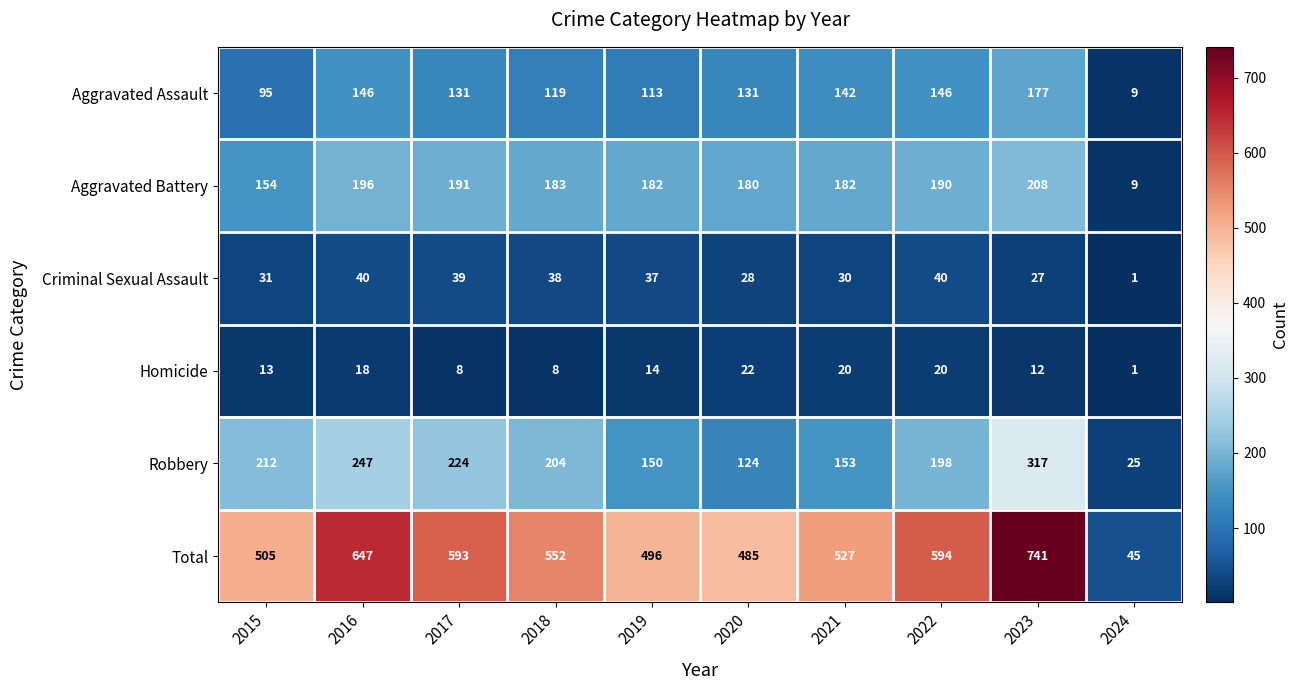

At which label does Aggravated Assault first exceed 131?

2016